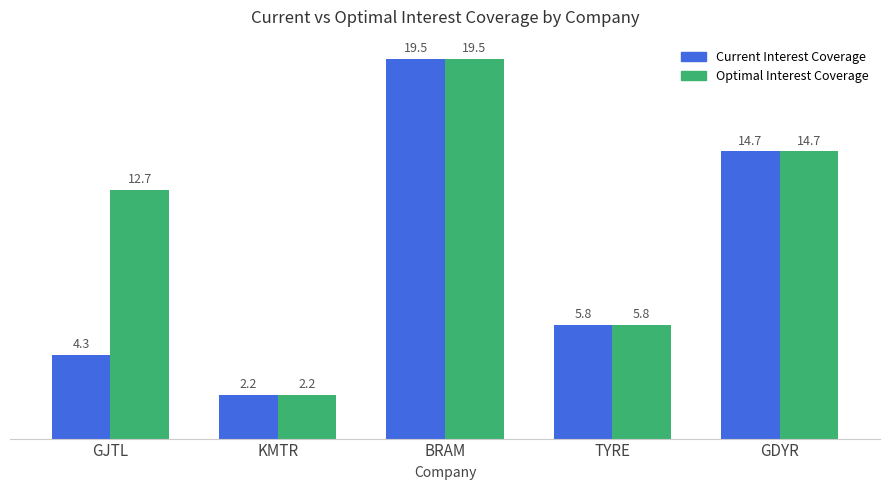

Between GJTL and BRAM, which series saw the biggest shift?

Current Interest Coverage